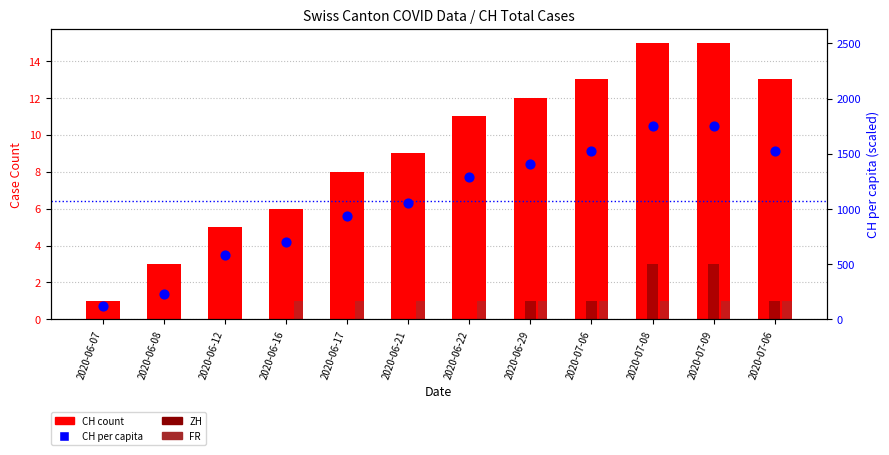

What are all the series names shown in the legend?

CH, ZH, FR, CH per capita